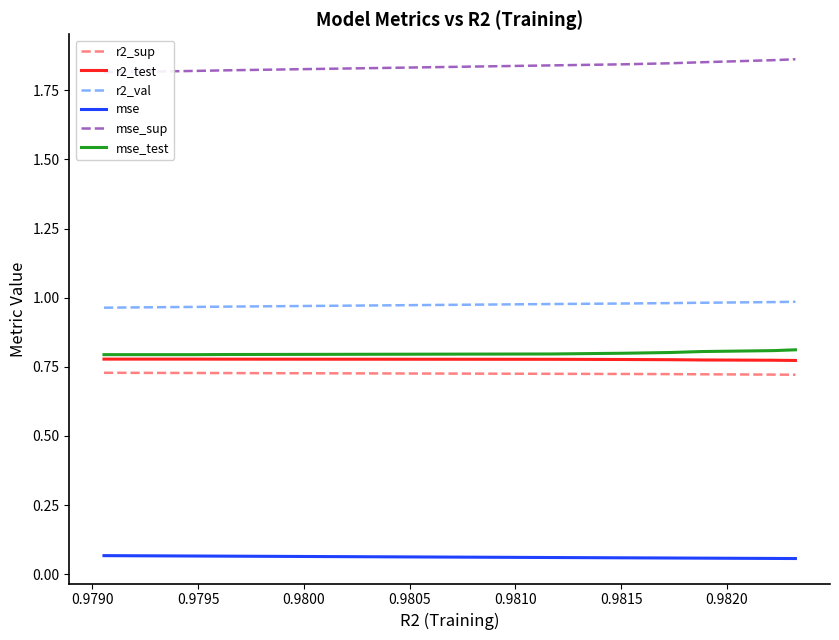

What are all the series names shown in the legend?

r2_sup, r2_test, r2_val, mse, mse_sup, mse_test